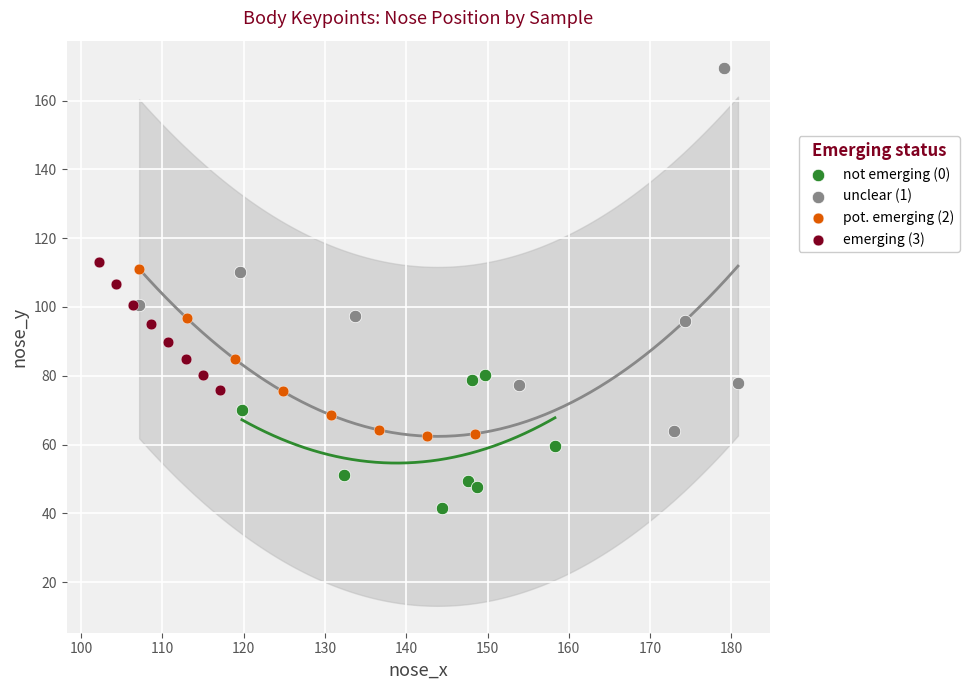

Which series reaches the maximum Y coordinate?

unclear (1)